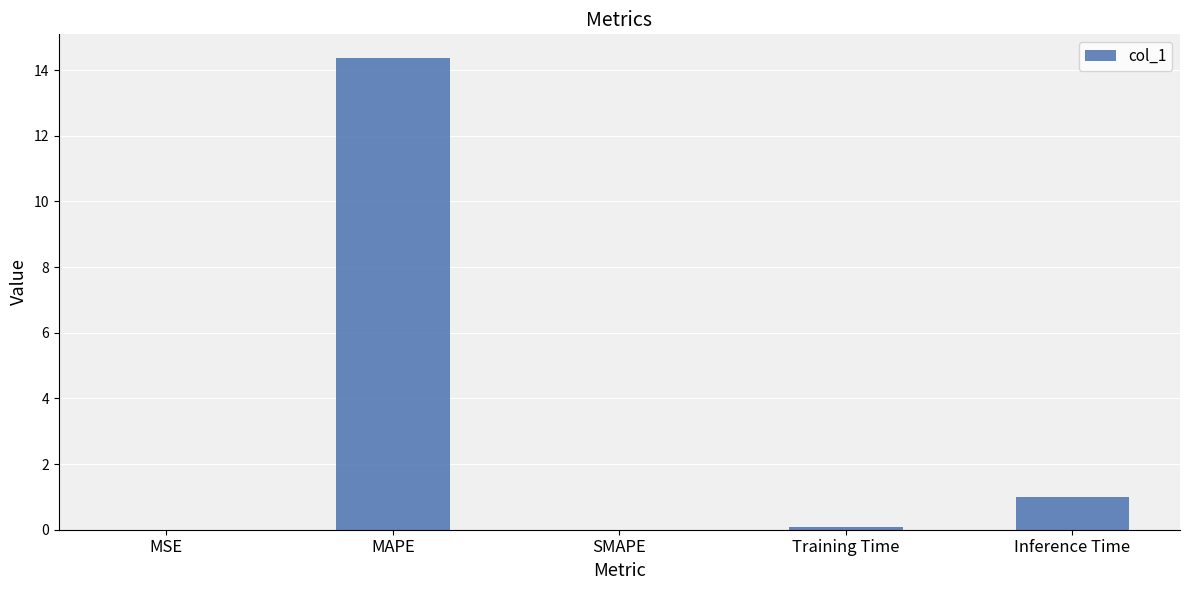

How many data points does each series have?

5